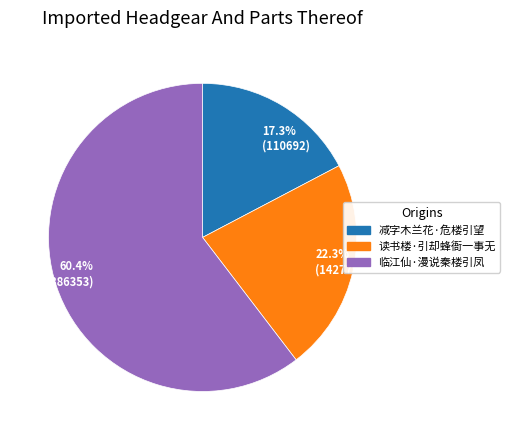

Which slice represents more than half of the pie?

临江仙·漫说秦楼引凤